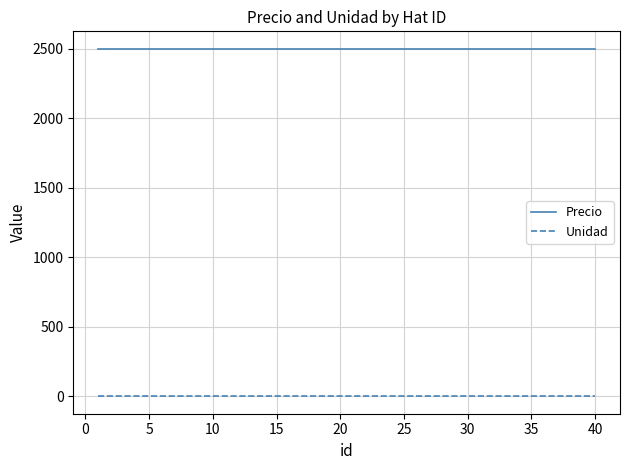

Which series has the largest total across all categories?

Precio